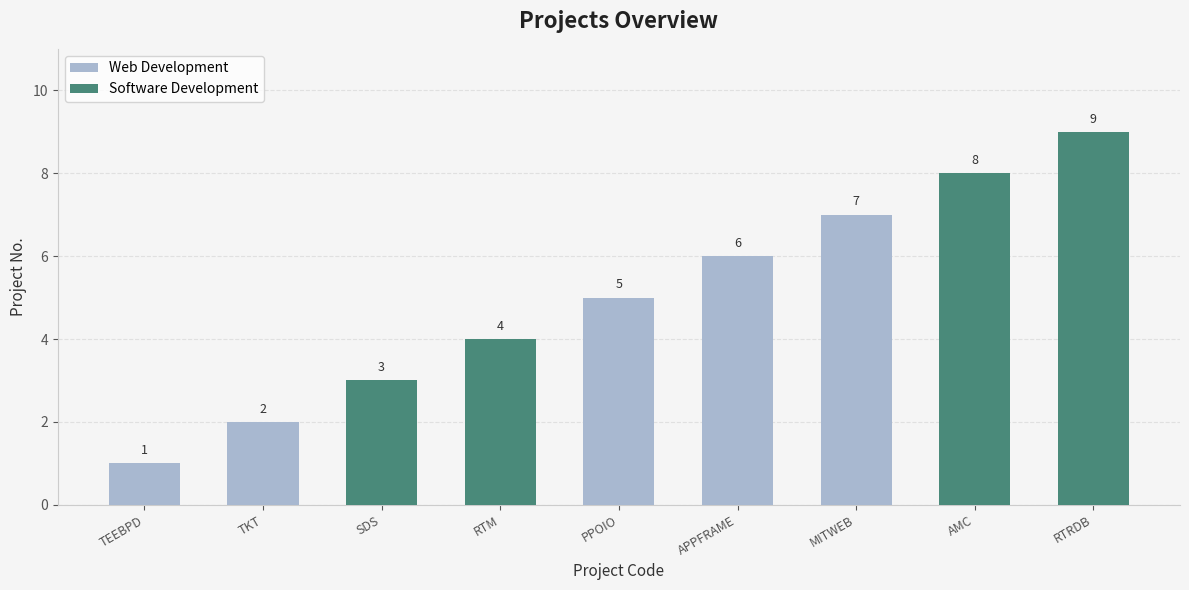

Where does the data first go above 5?

Appframe